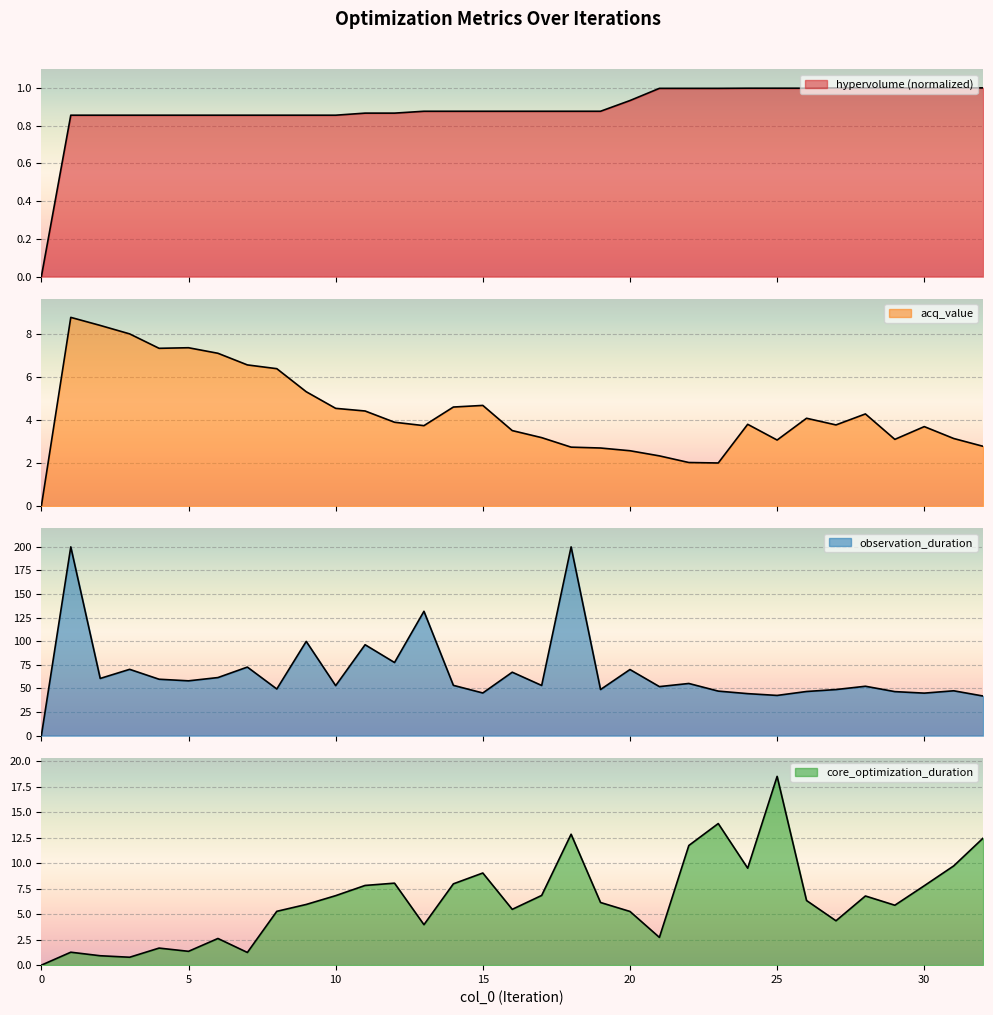

How many times do acq_value and core_optimization_duration cross each other?

1